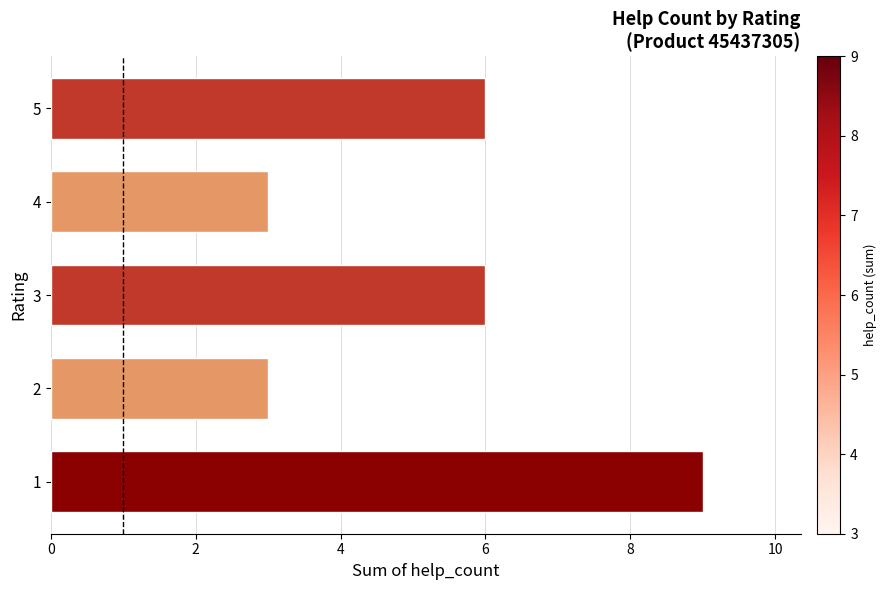

What is the smallest value displayed?

3